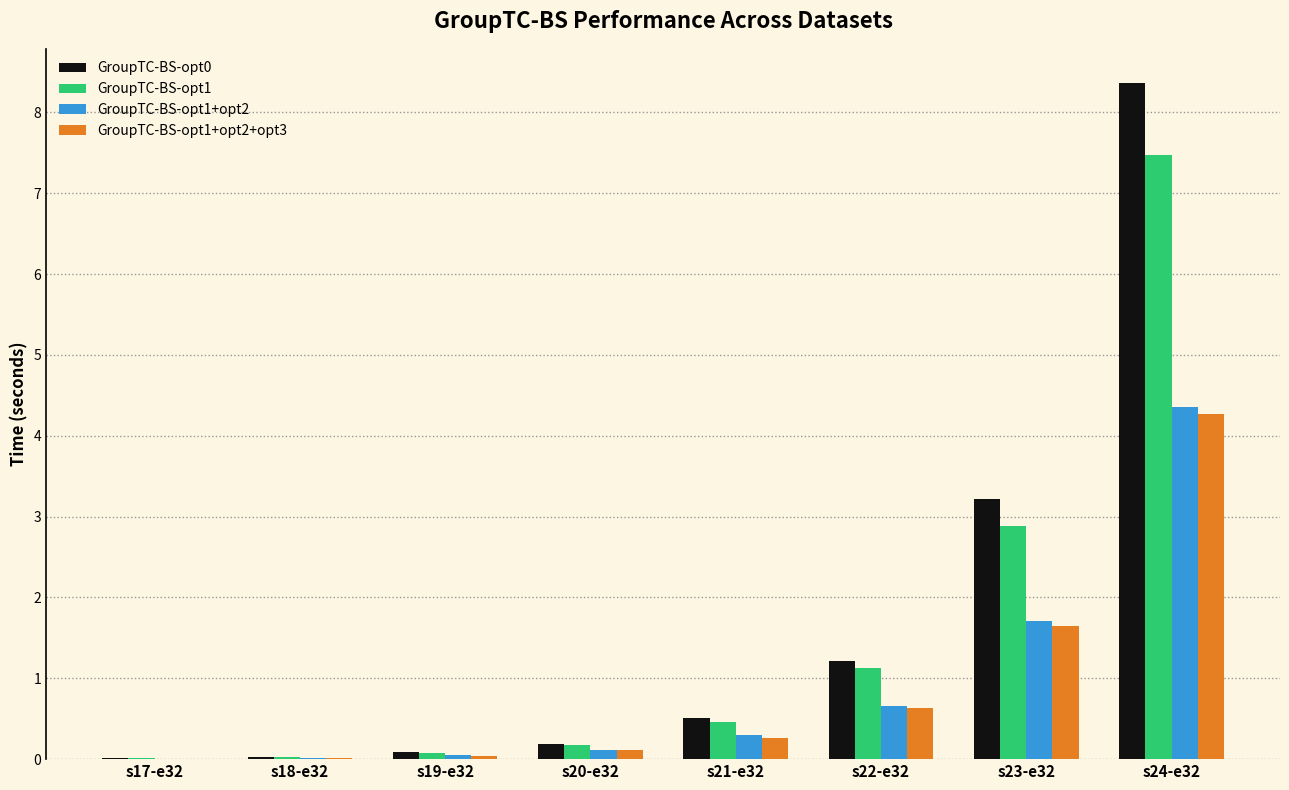

What is the total value across all series at s19-e32?

0.2